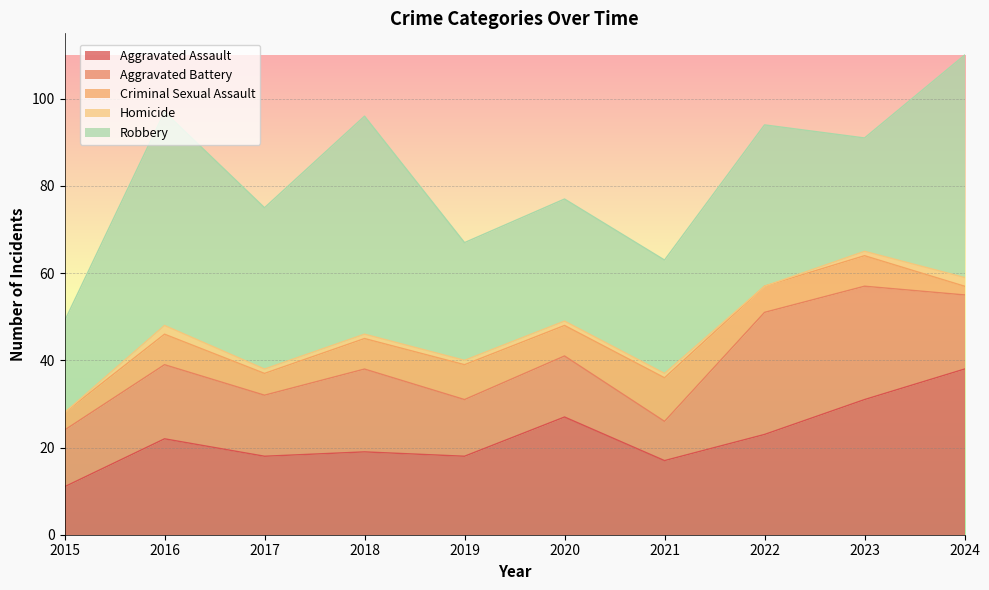

What is the sum of all Criminal Sexual Assault values?

63